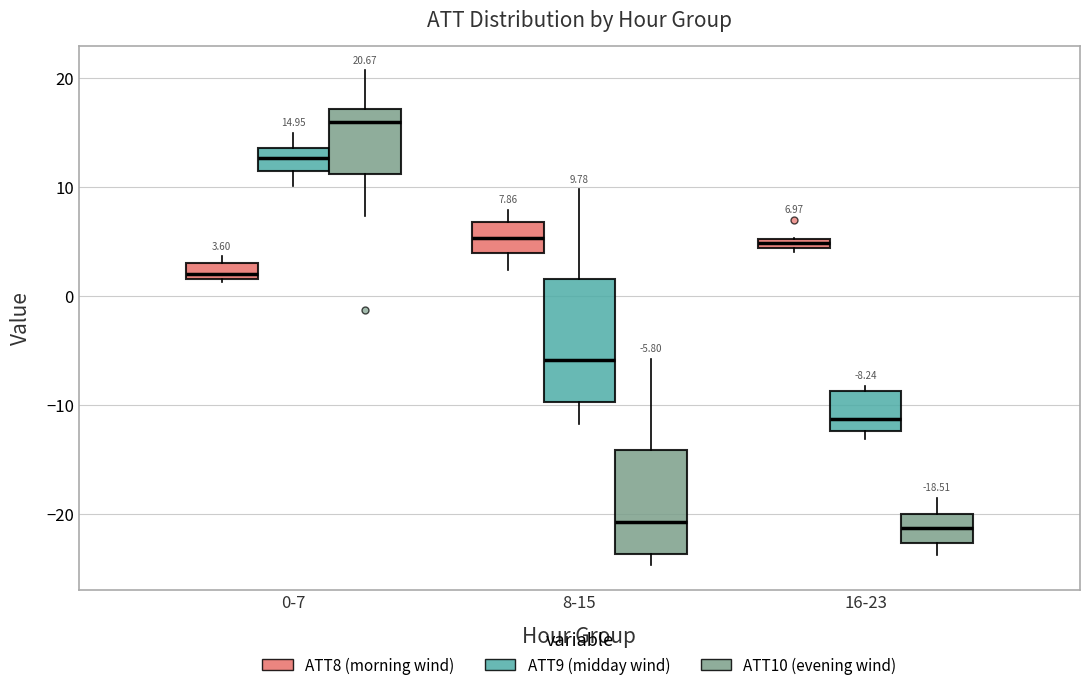

Which box has the highest median line?

0-7 (ATT10 (evening wind))